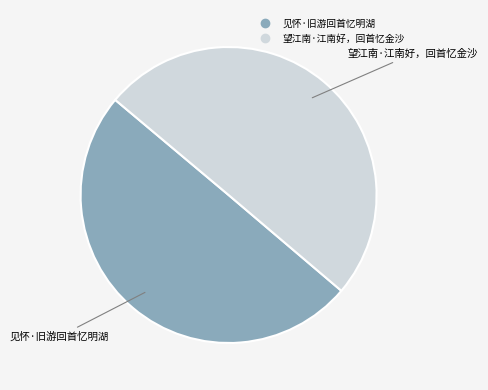

What is the ratio of the value at 见怀·旧游回首忆明湖 to the value at 望江南·江南好，回首忆金沙?

1.0